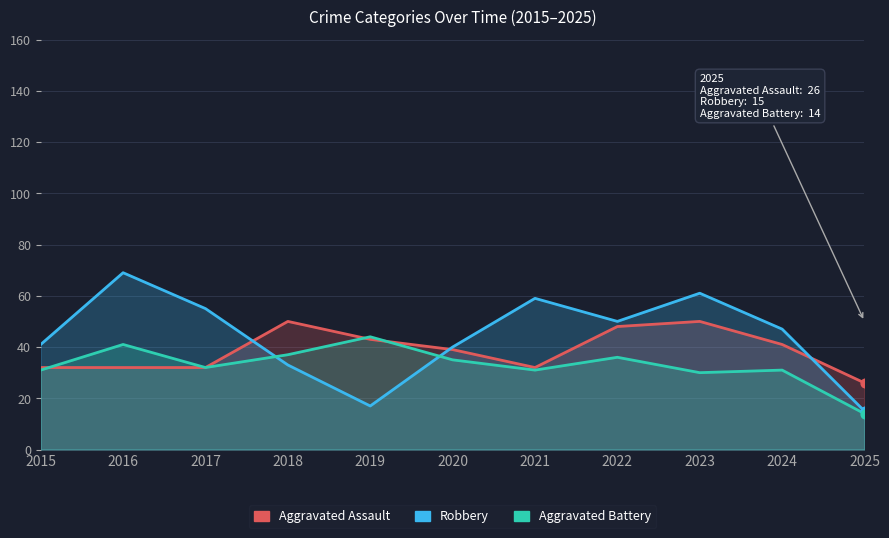

At how many categories does at least one series exceed 29?

10